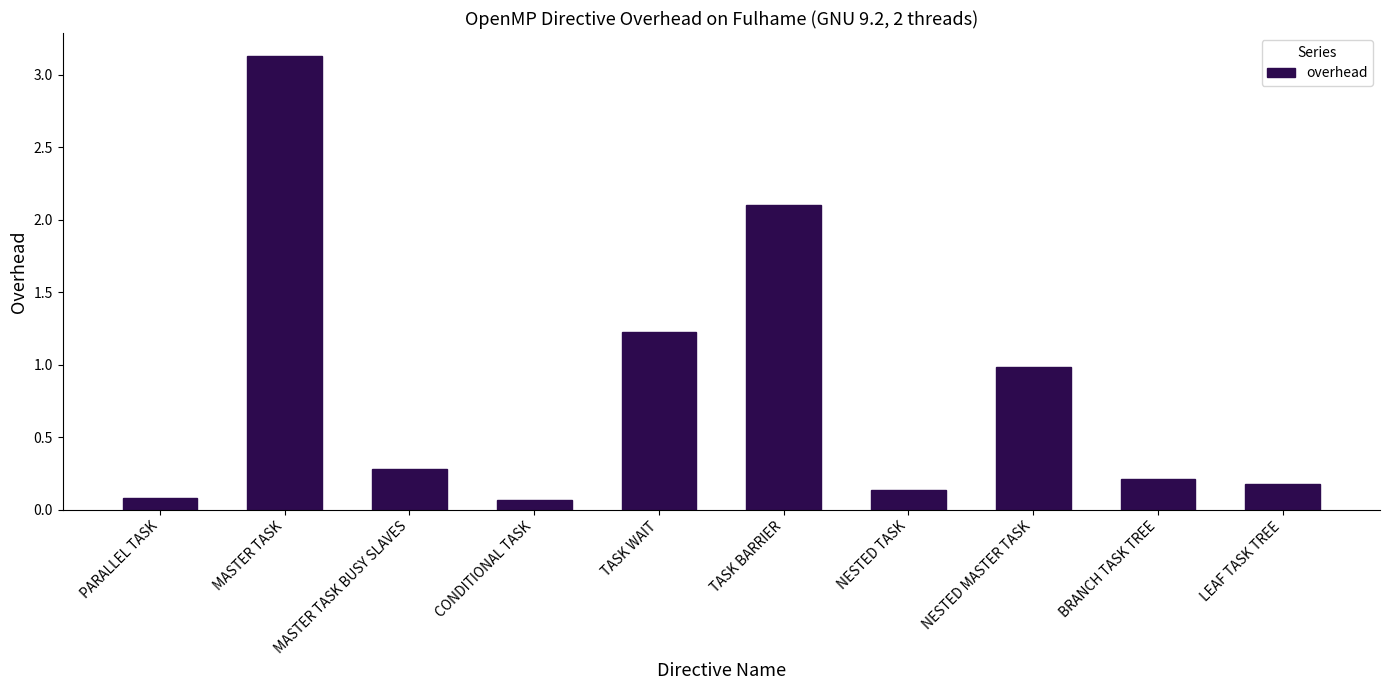

Which label corresponds to the largest value in the chart?

MASTER TASK